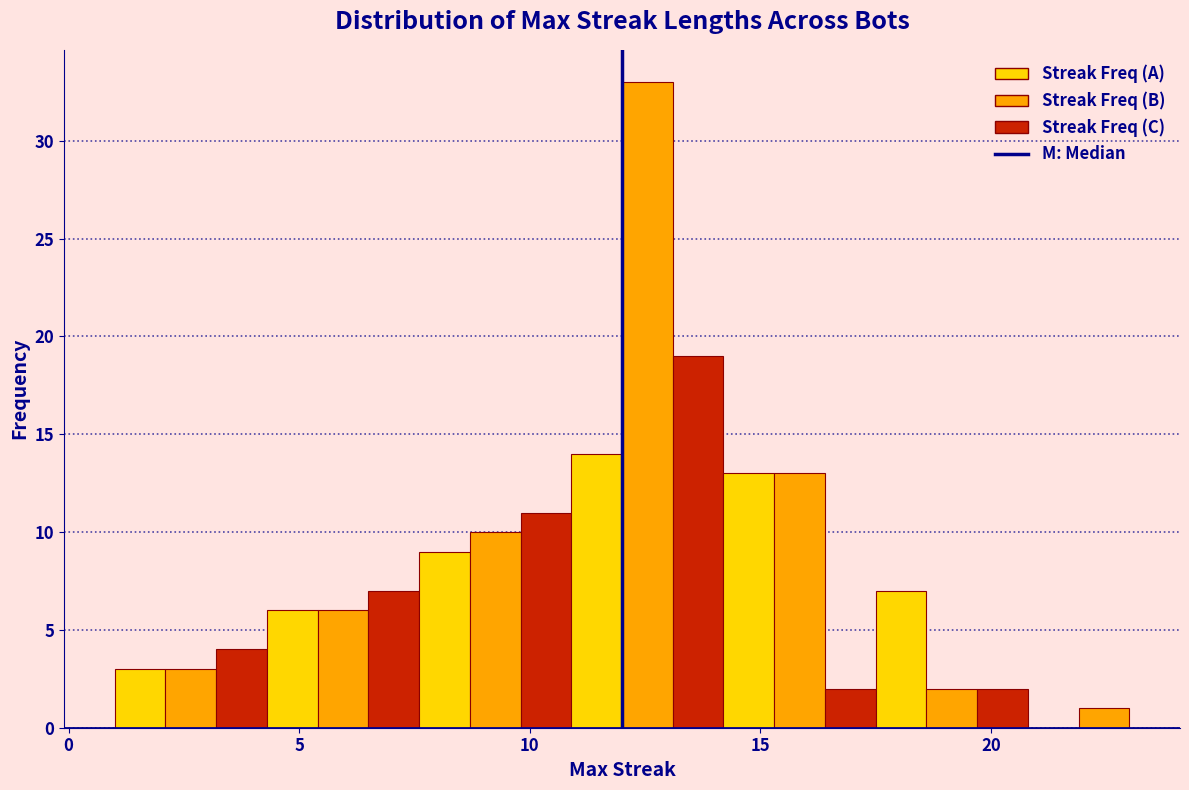

Read against the x-axis, roughly where is the centre of the tallest bar?

12.5